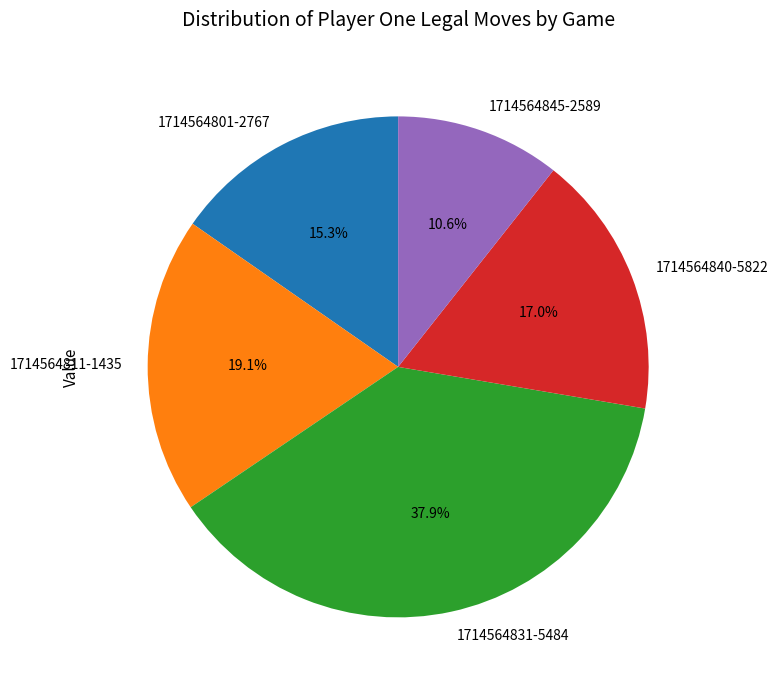

How many segments does this pie chart have?

5